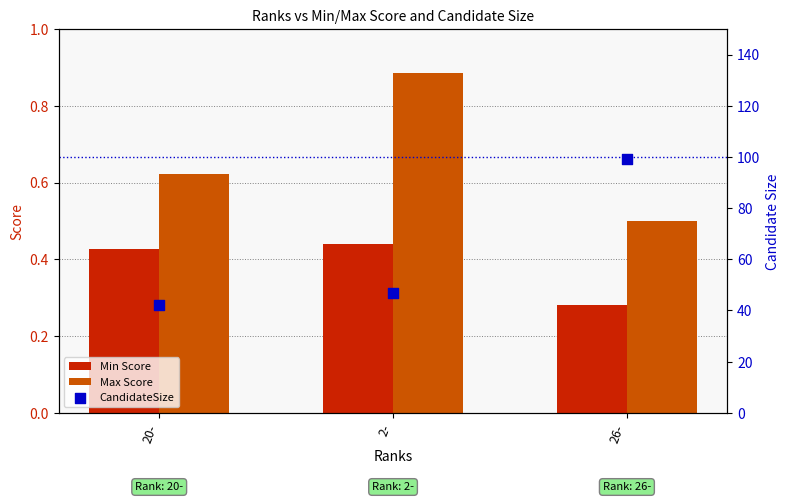

Which series has the largest total across all categories?

CandidateSize